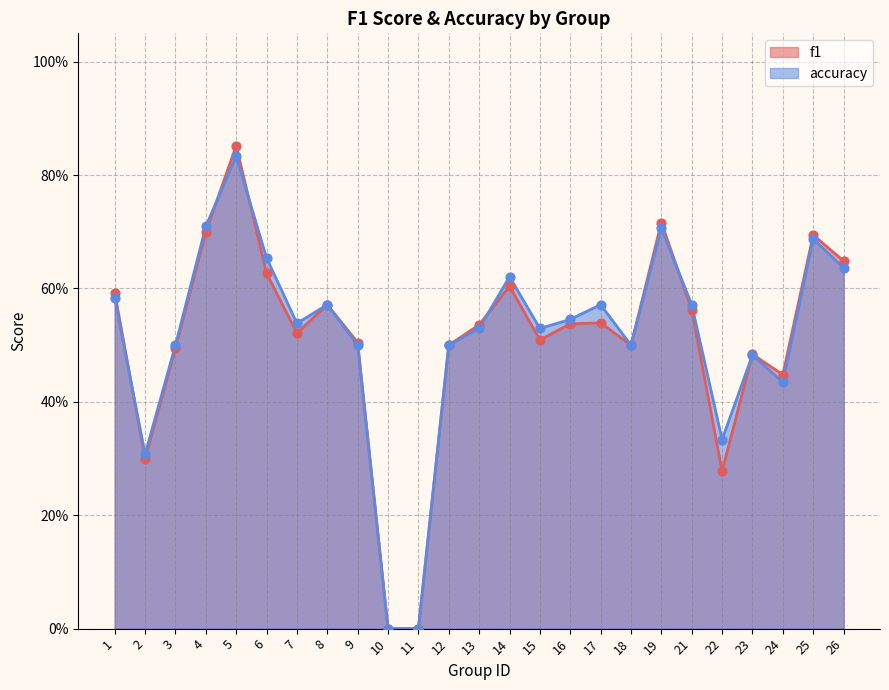

Which series contains the highest Y value?

f1